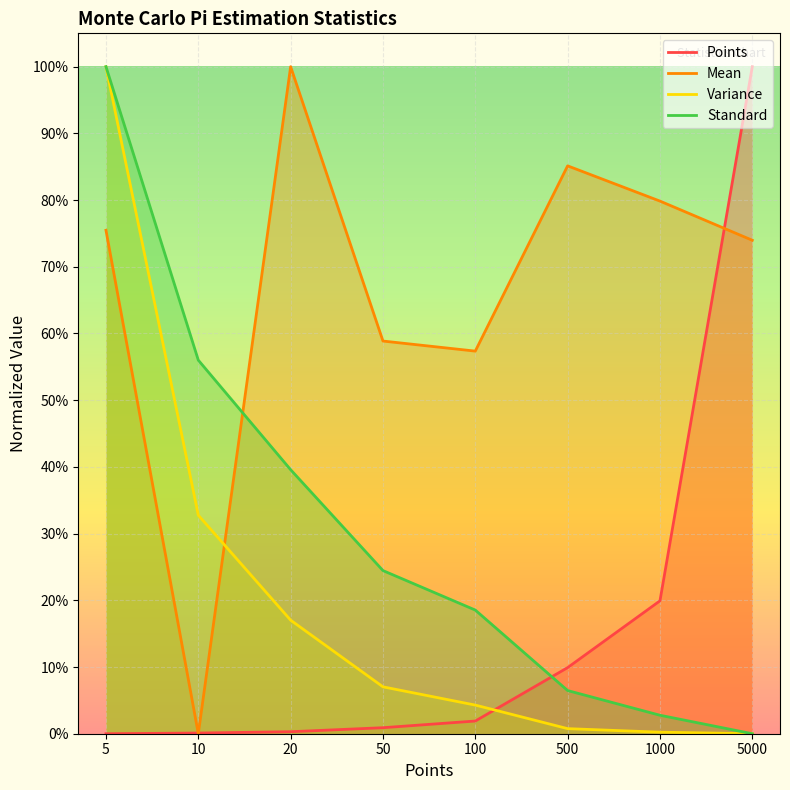

Is the value of Standard at 1000 greater than the value of Variance at 500?

Yes